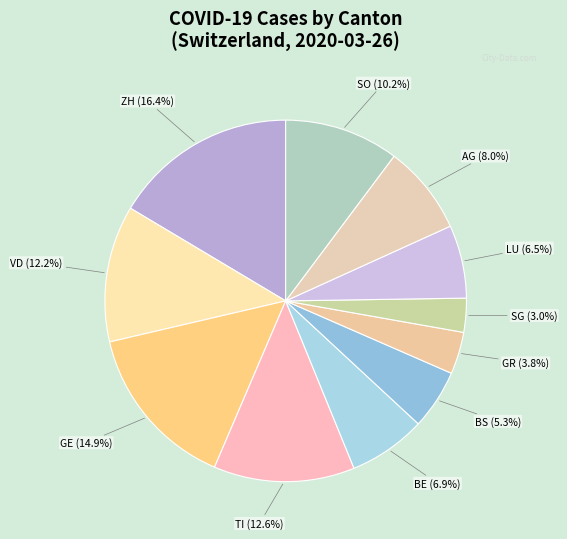

What is the smallest slice in the pie chart?

SG